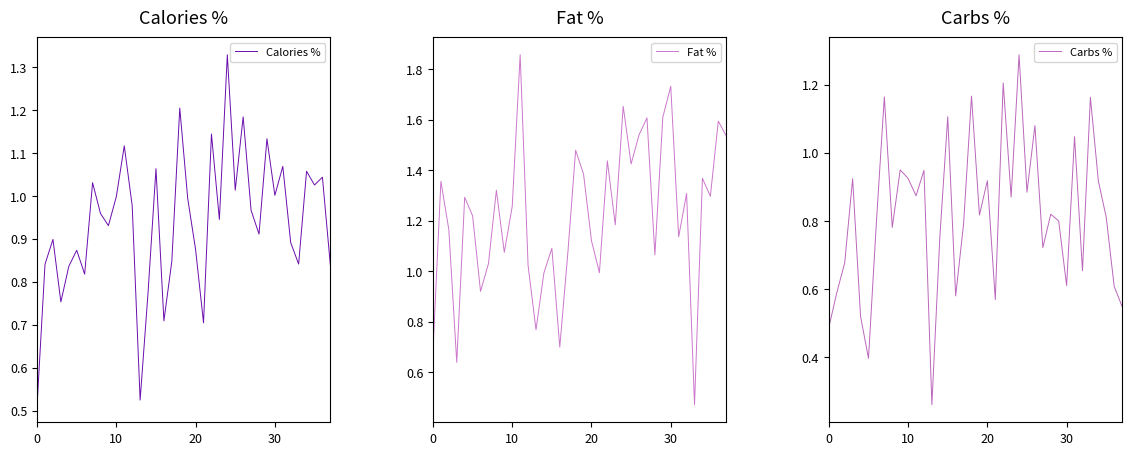

Does the chart have visible grid lines?

No